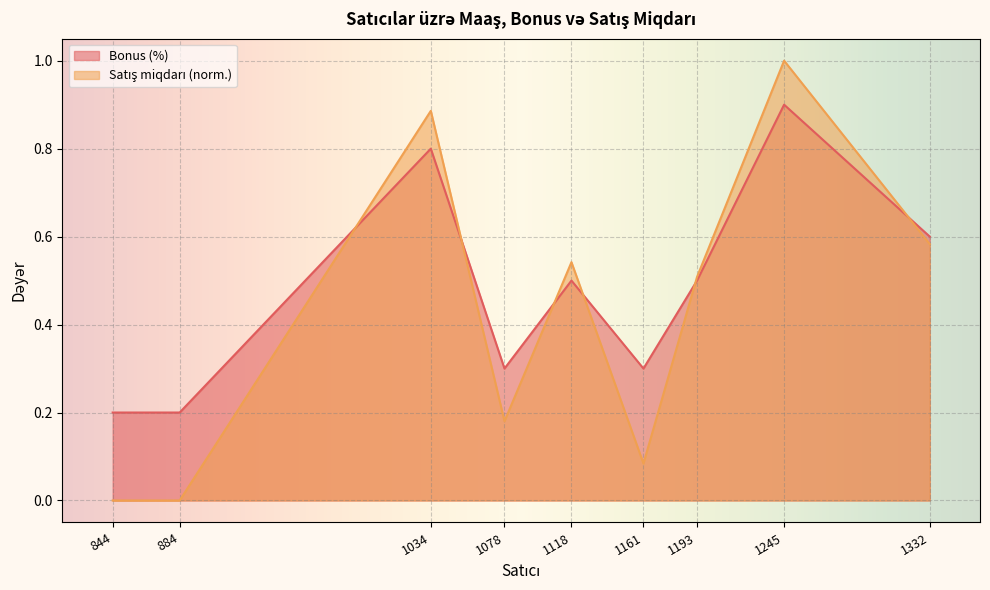

What is the value of the Satış miqdarı point at the 9th from the left?

0.6